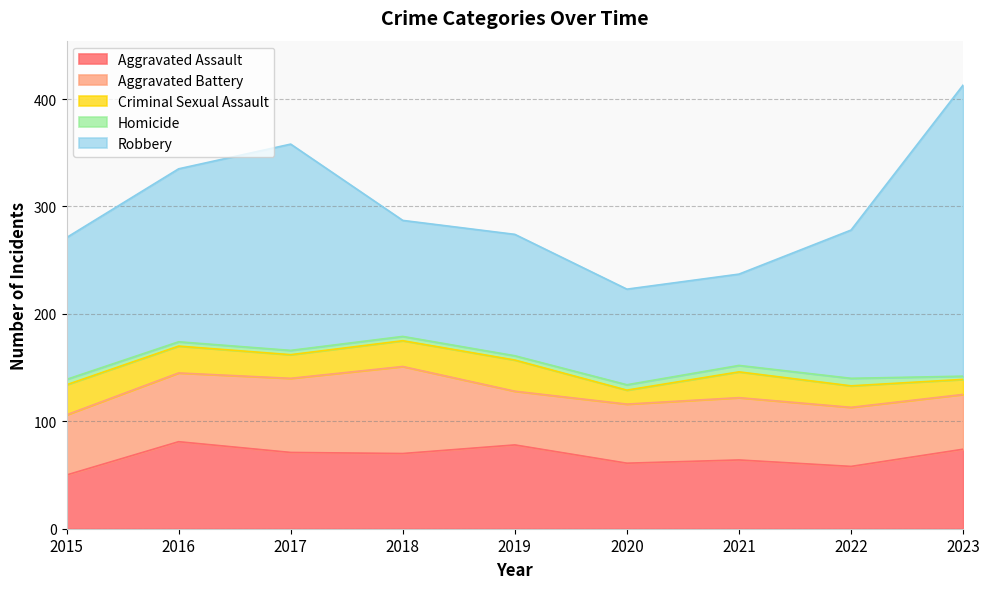

How many data points does each series have?

9